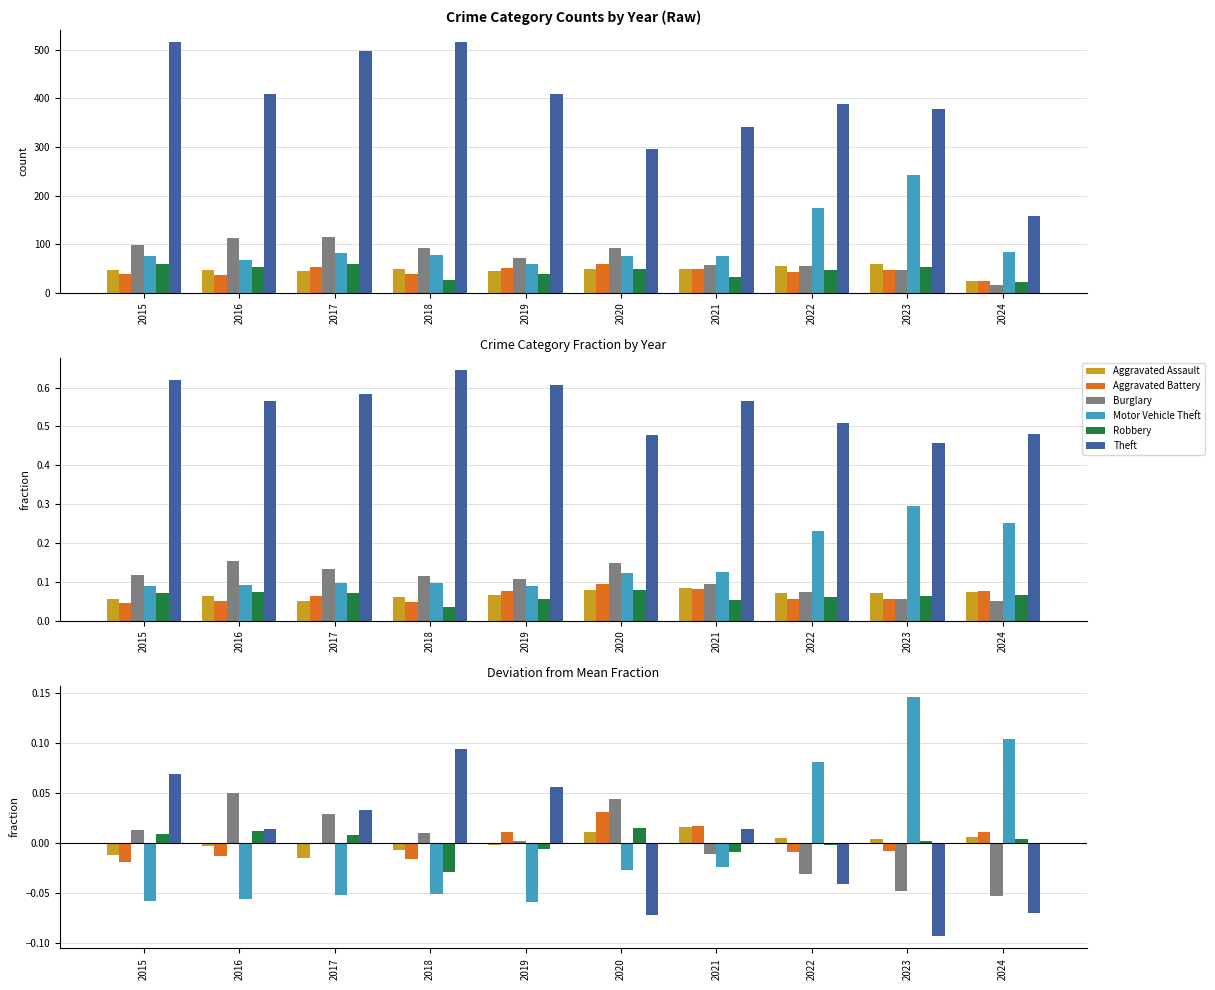

Between 2018 and 2019, which series saw the biggest shift?

Theft